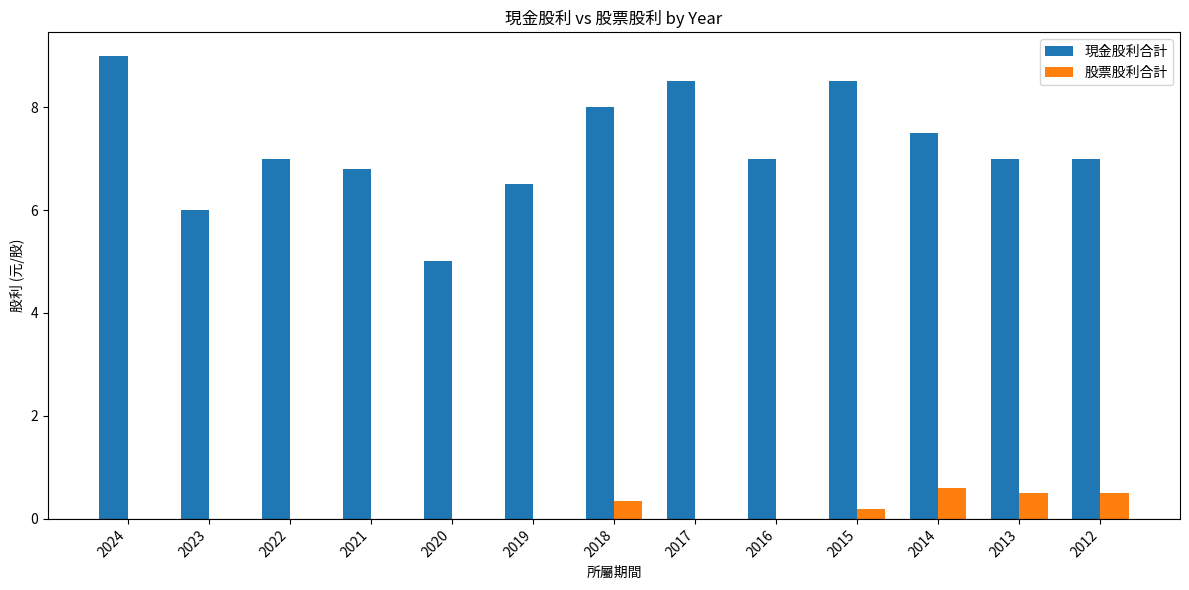

Does the chart contain stacked bars?

No